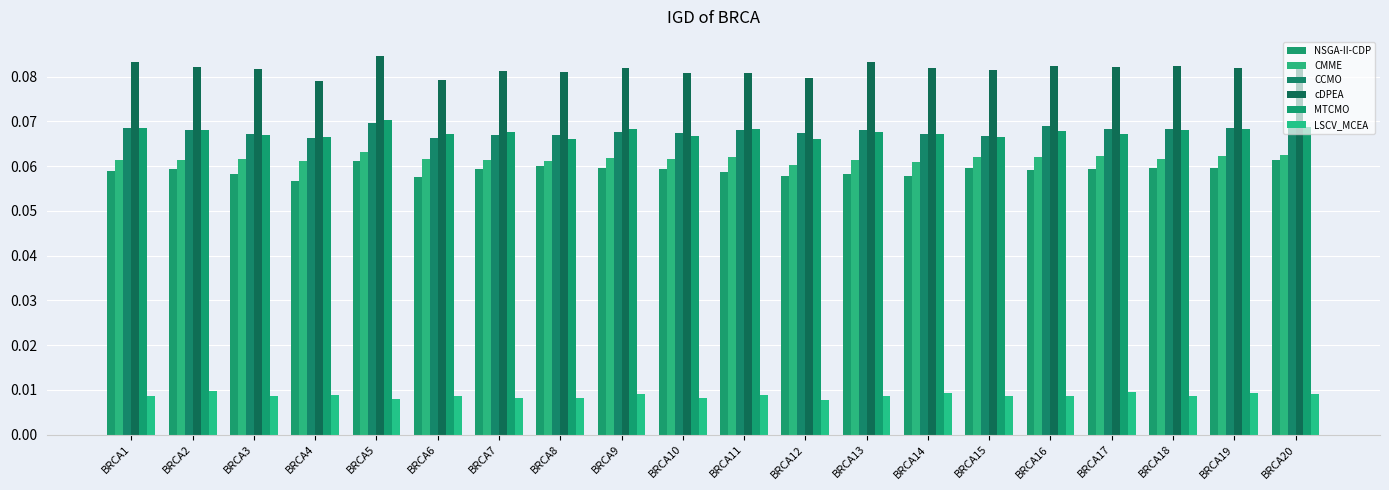

The CCMO series shows 0.1 at BRCA15. True or false?

True